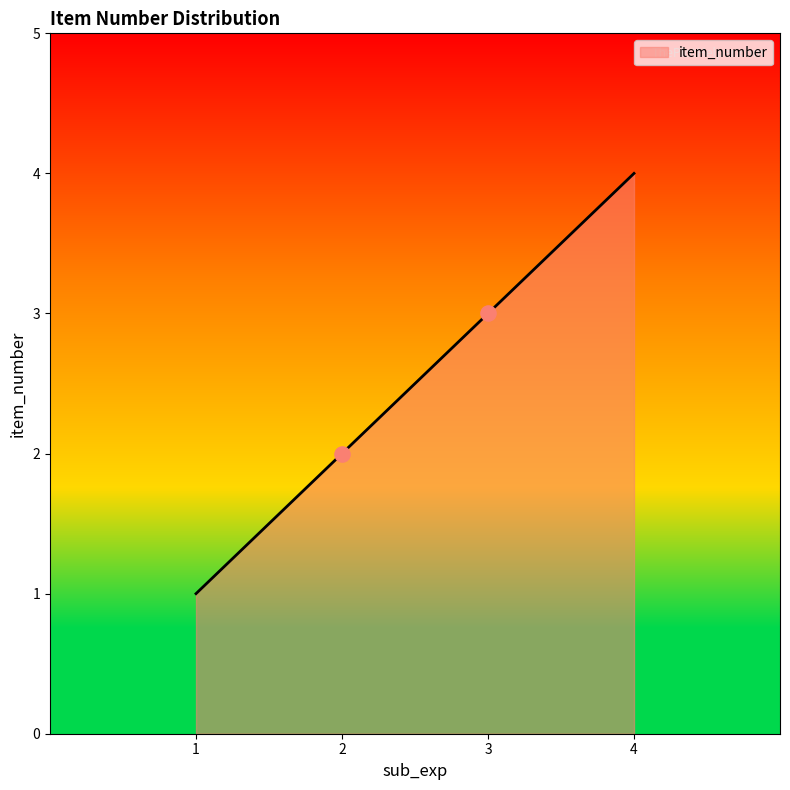

What is the ratio of the value at 1 to the value at 3?

0.3